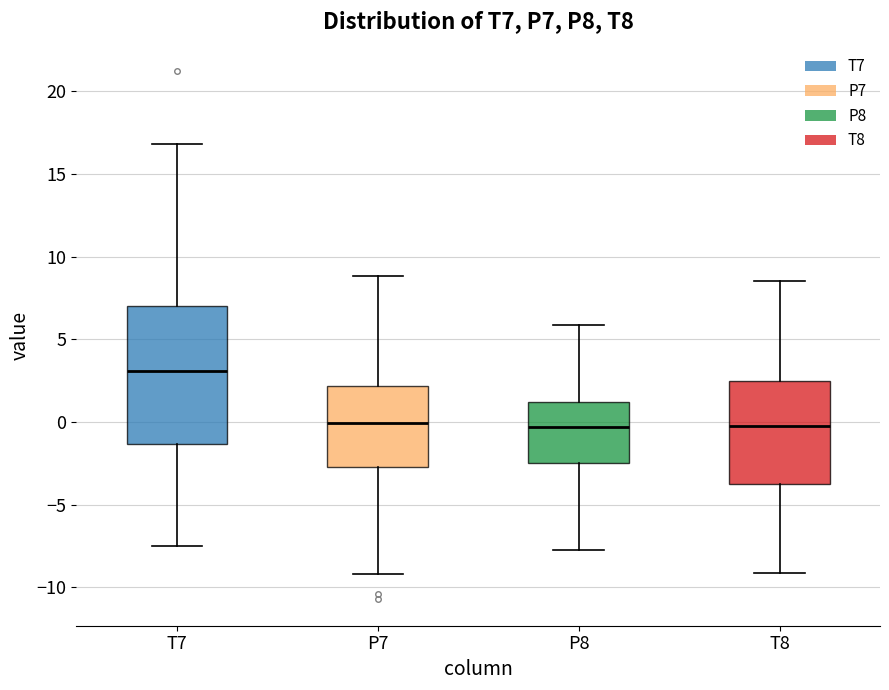

Reading left to right, transcribe this box plot: for each box, give where its median line is, the range the box spans, and where its two whiskers end, as read against the y-axis. The values are not printed on the chart, so give them approximately, as read against the axis.

T7: median 3.0, box -1.5 to 7.0, whiskers -7.5 to 17.0
P7: median 0.0, box -2.5 to 2.0, whiskers -9.0 to 9.0
P8: median -0.5, box -2.5 to 1.0, whiskers -7.5 to 6.0
T8: median 0.0, box -3.5 to 2.5, whiskers -9.0 to 8.5